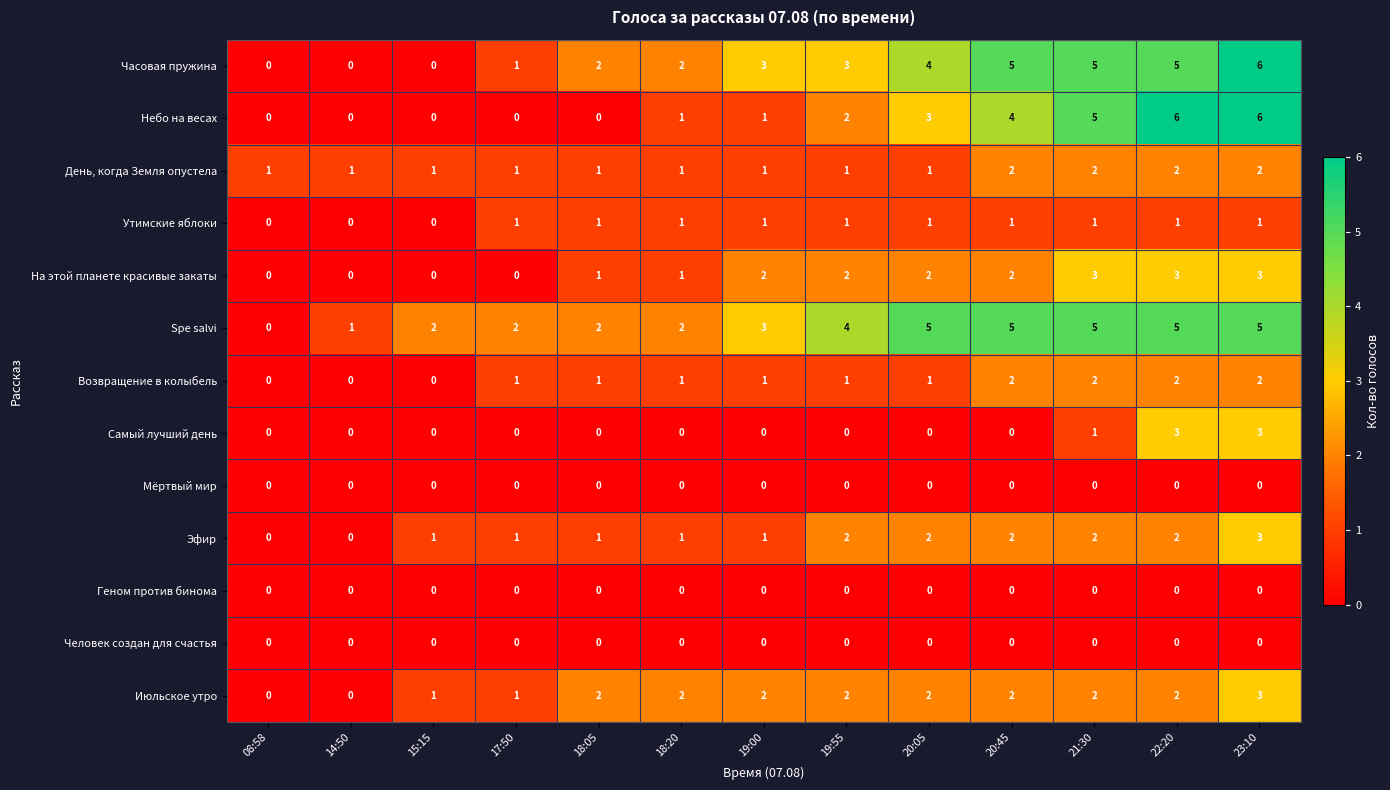

Which series changed the most between 15:15 and 19:00?

Часовая пружина